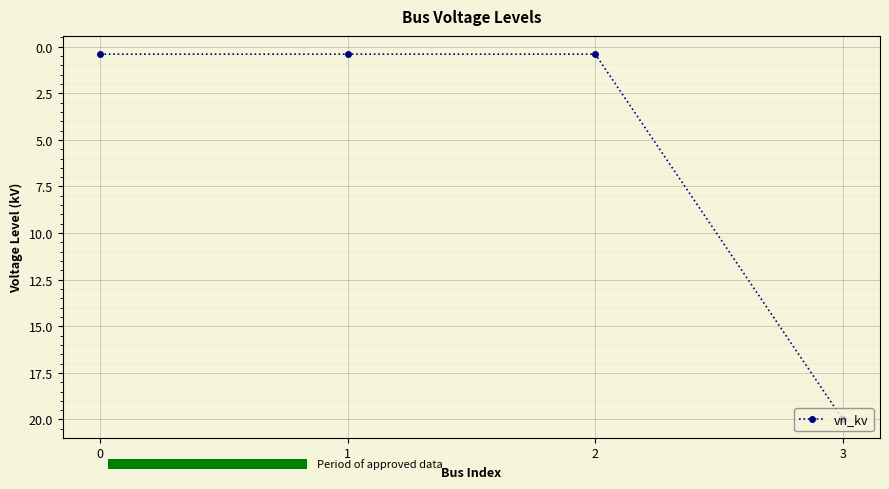

Between 2 and 3, which is larger?

3